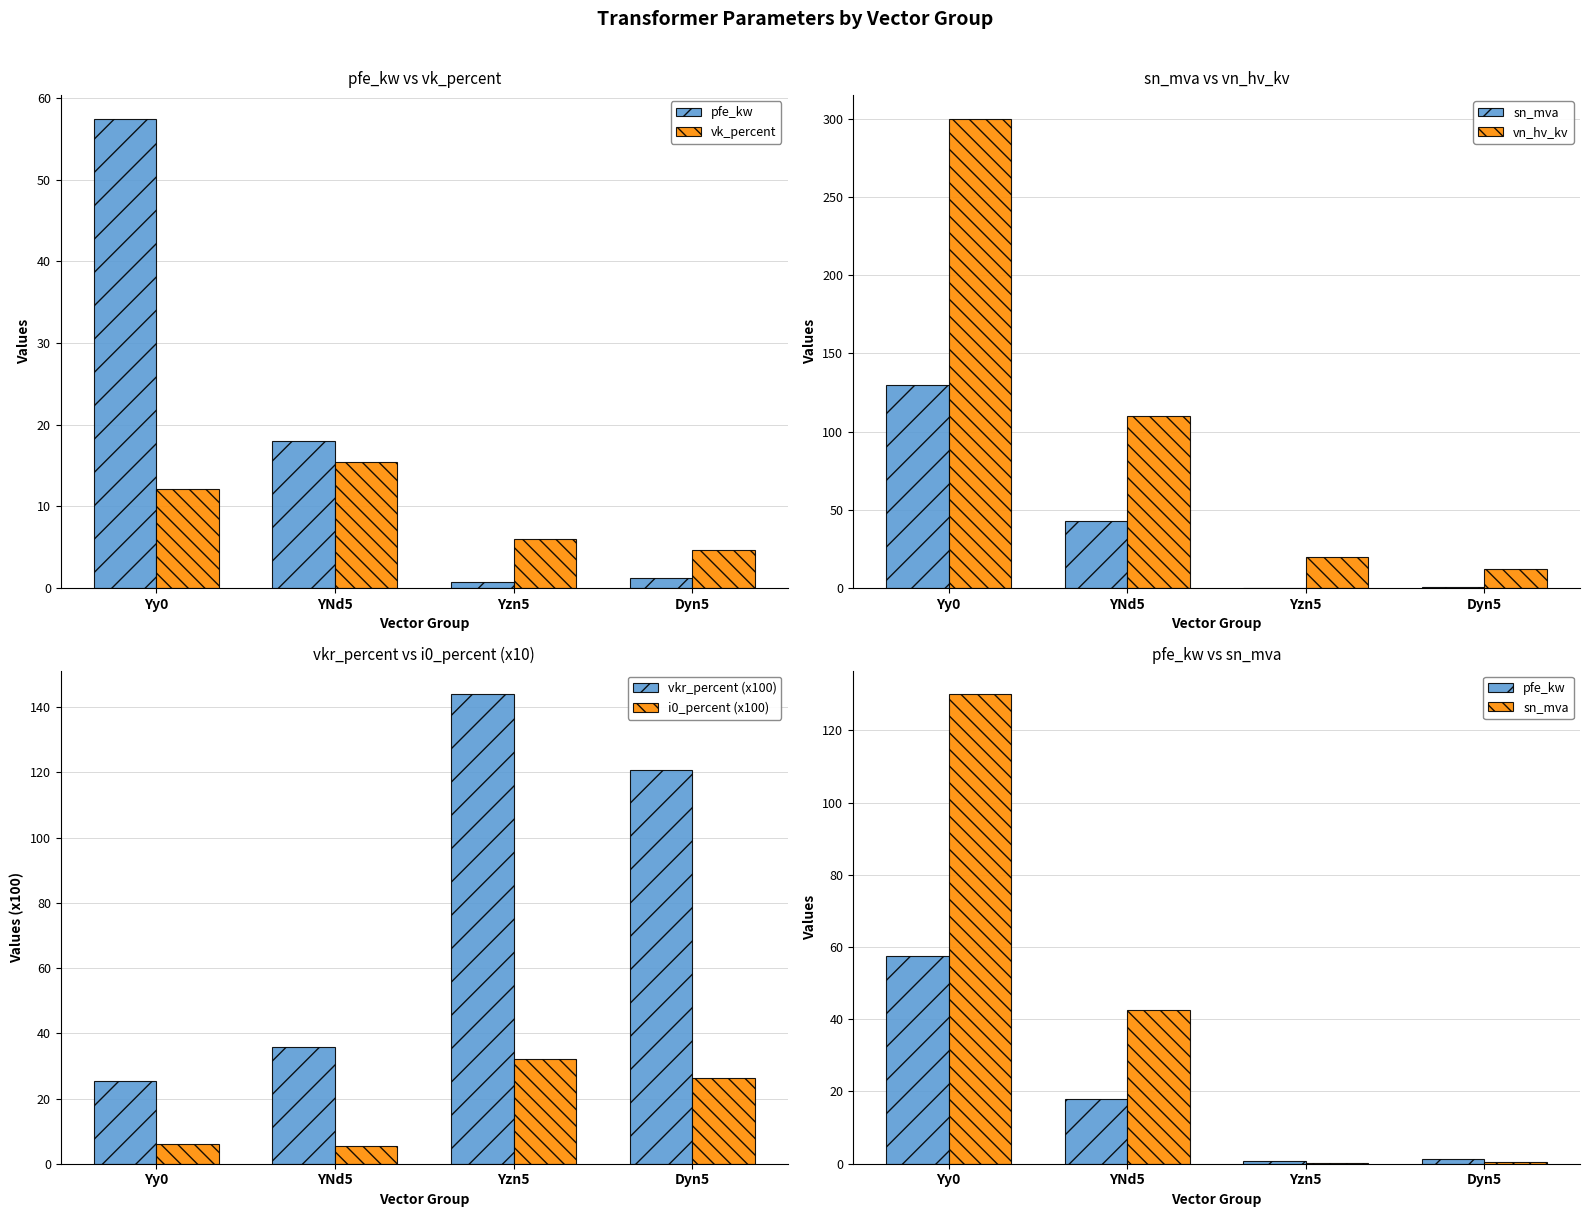

What is the lowest value of the vk_percent series?

4.7